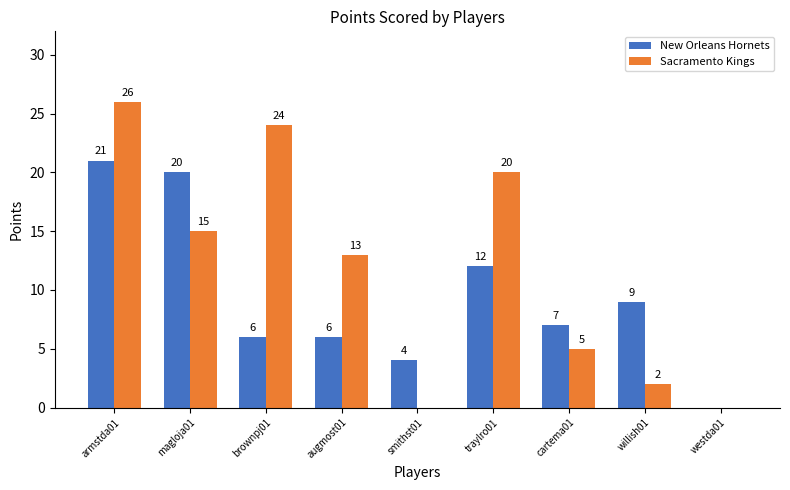

How many groups of bars are there?

9